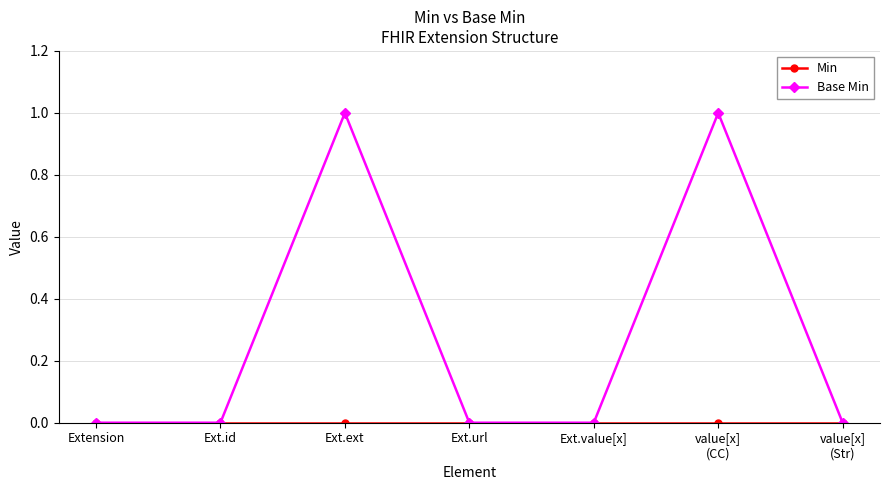

What is the label of the 4th point from the left?

Ext.url